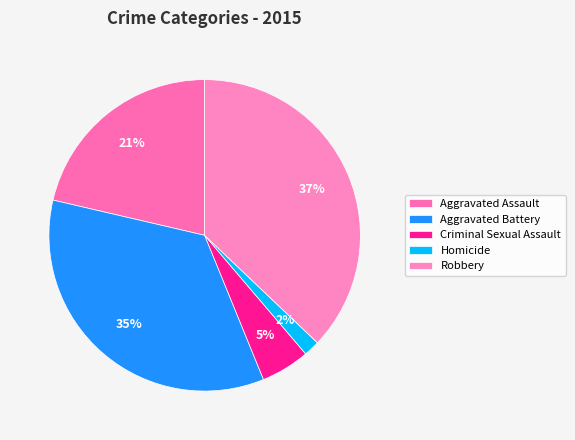

How many slices are in this pie chart?

5